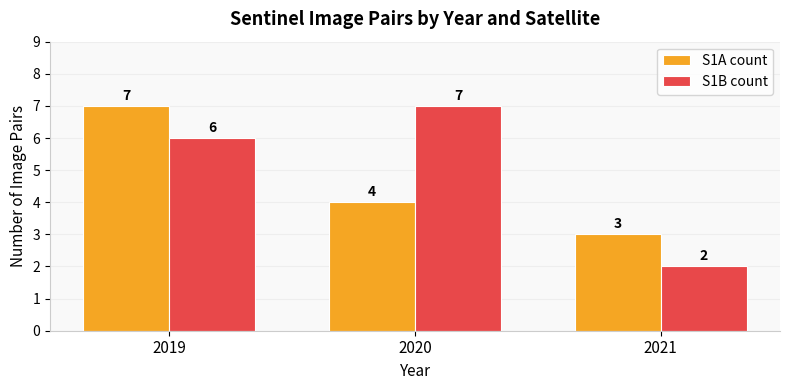

What is the total value across all series at 2019?

13